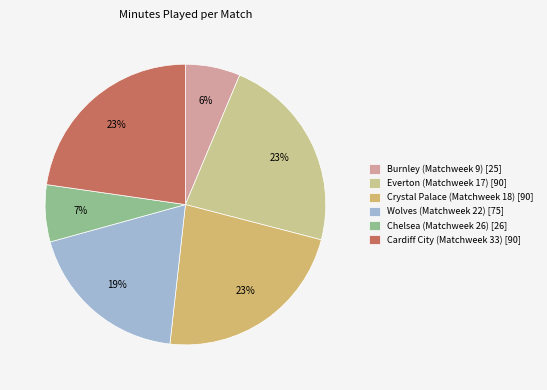

Is Burnley (Matchweek 9) the majority of the pie?

No